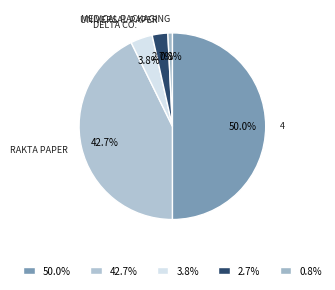

How many slices are in this pie chart?

5